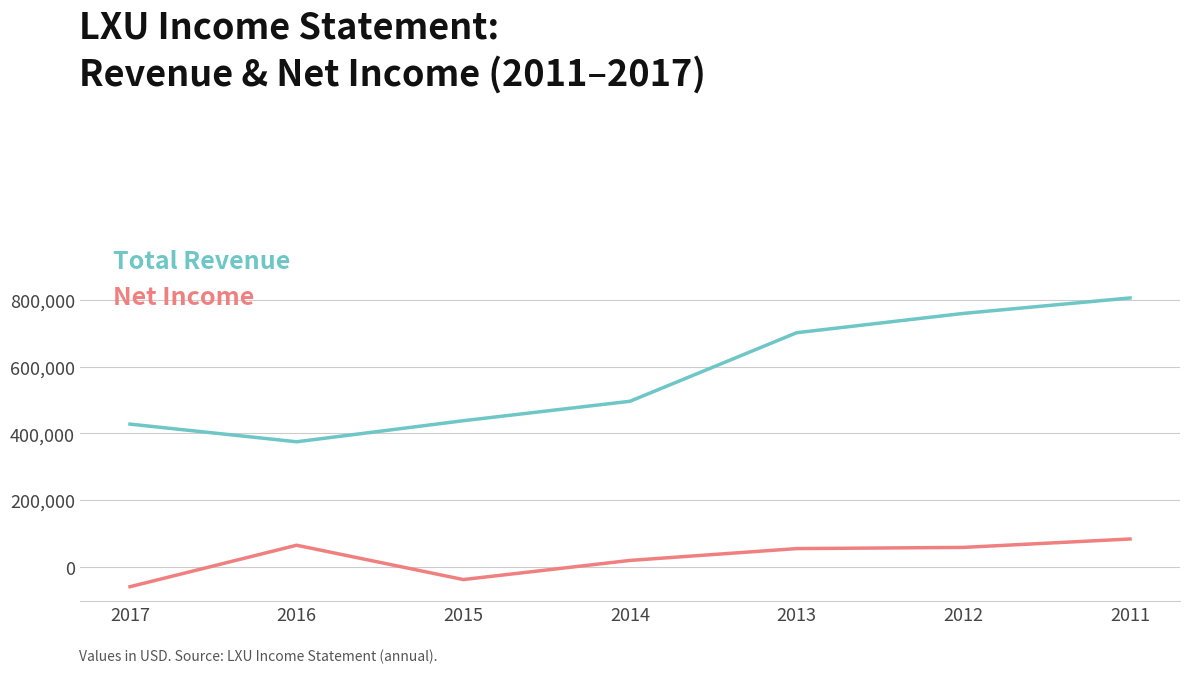

List the series in order of their peak value, lowest first.

Net Income, Total Revenue